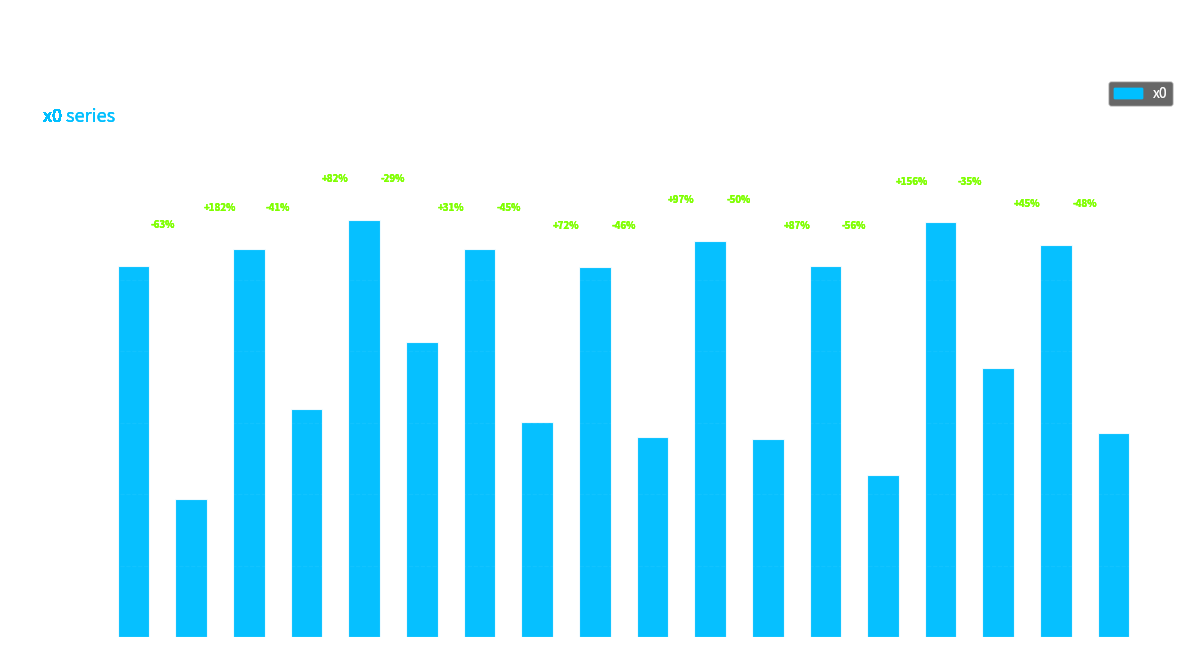

Does the chart contain any negative values?

No